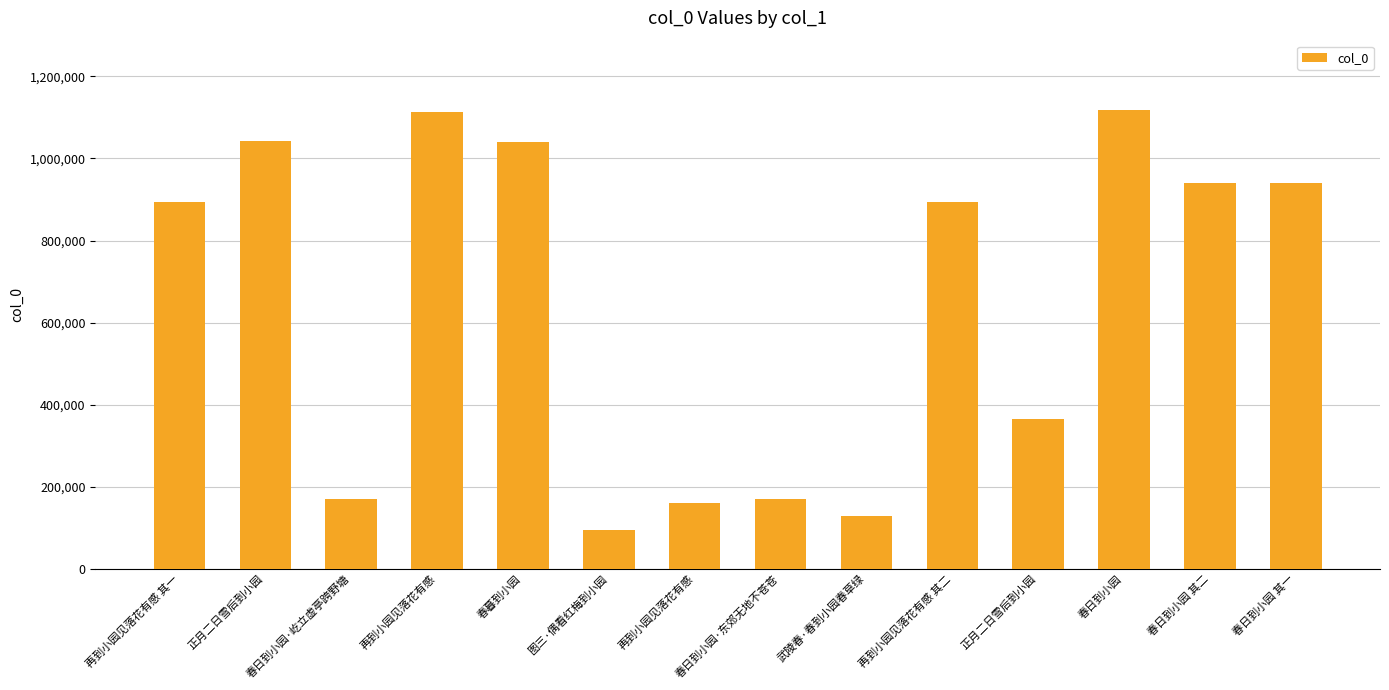

The chart shows a value of 1250984 at 春日到小园 其一. True or false?

False